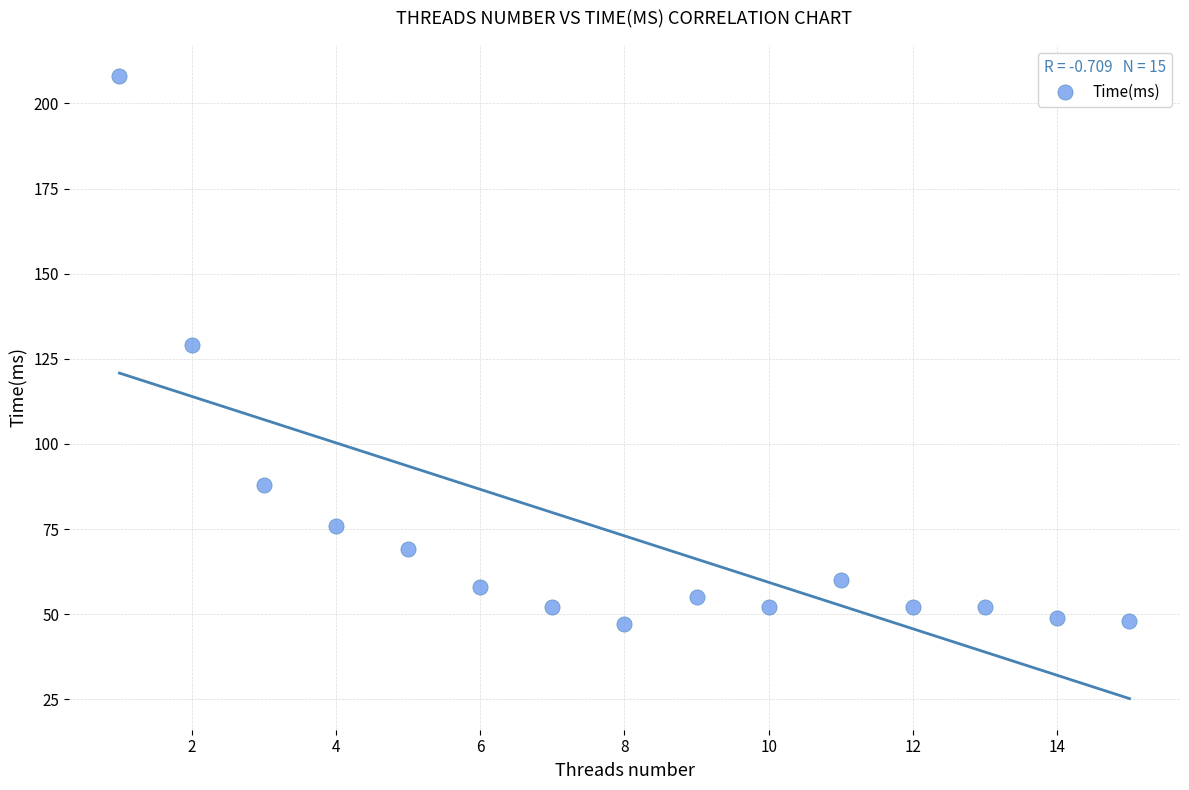

What is the range of X values (max minus min)?

14